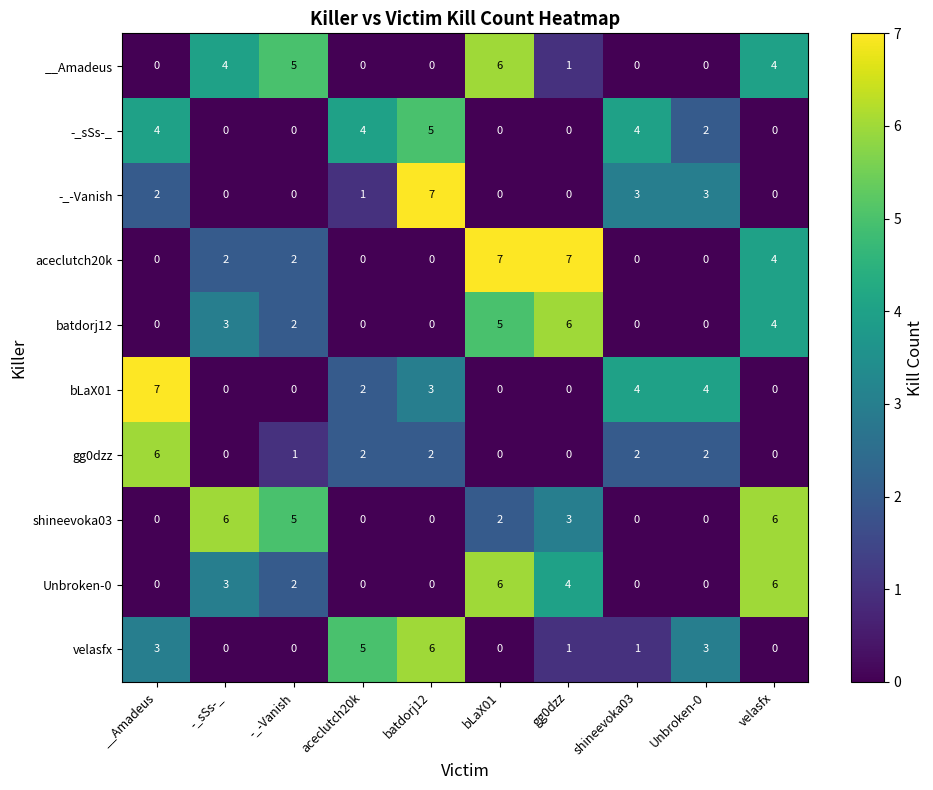

What is the highest value of the bLaX01 series?

7